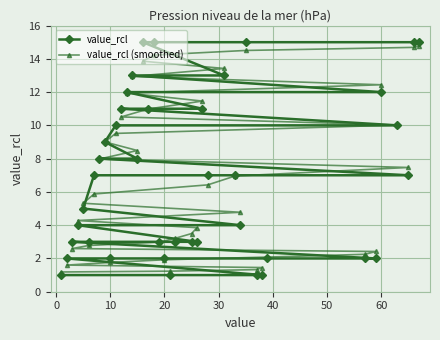

List the series in order of their peak value, highest first.

value_rcl, value_rcl (smoothed)